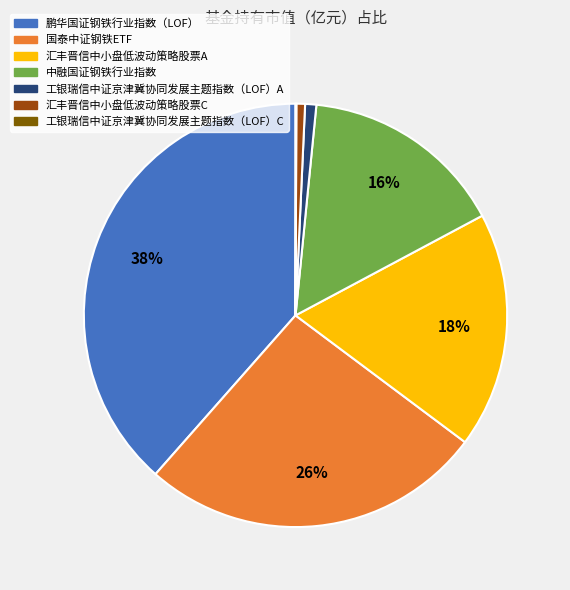

True or false: 鹏华国证钢铁行业指数（LOF） accounts for 38% of the total.

True